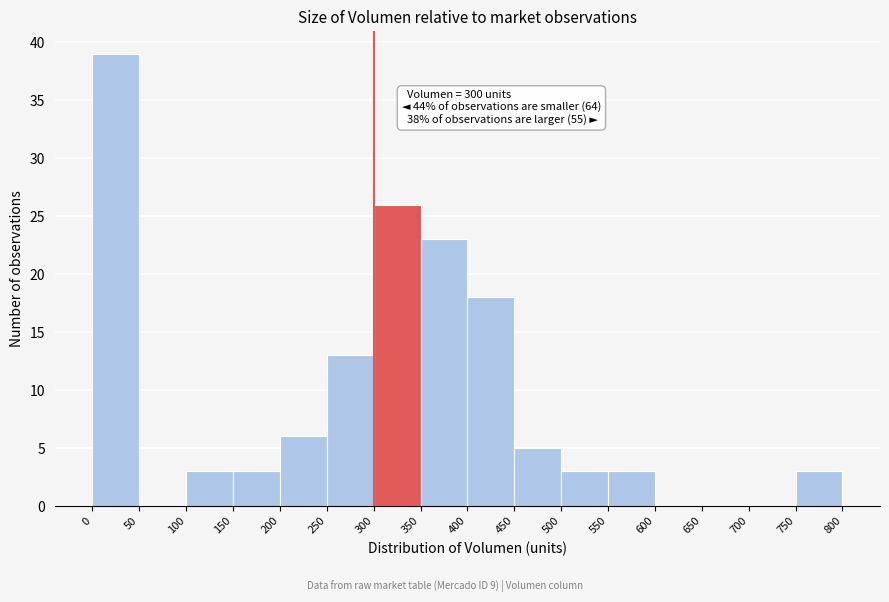

Which range on the x-axis has the tallest bar?

0 to 50